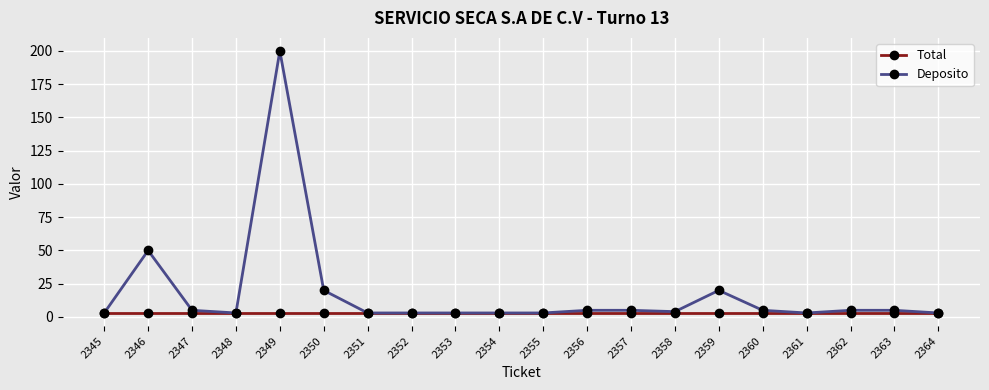

True or false: Deposito has a value of 5 at 2356.

True